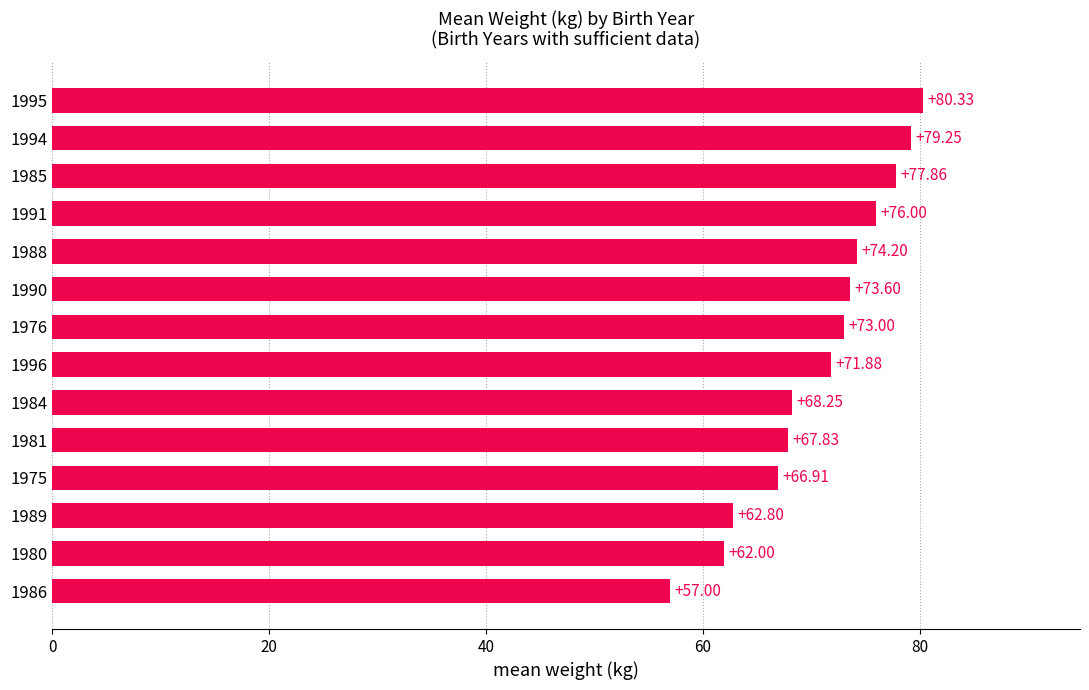

Which category has the highest value across all series?

1995